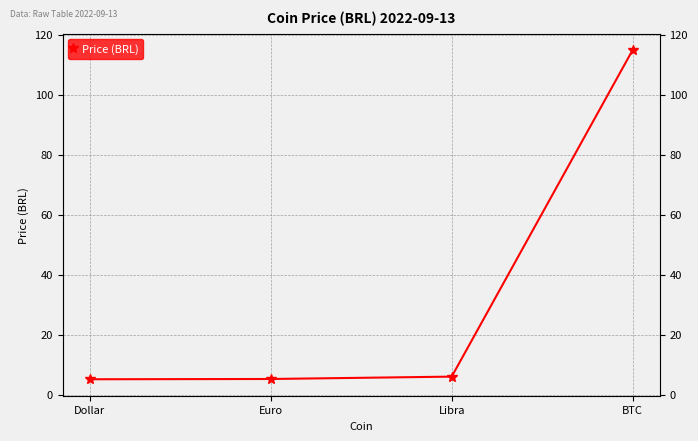

Reading right to left, extract all data points from this chart.

115.0	6.0	5.2	5.1